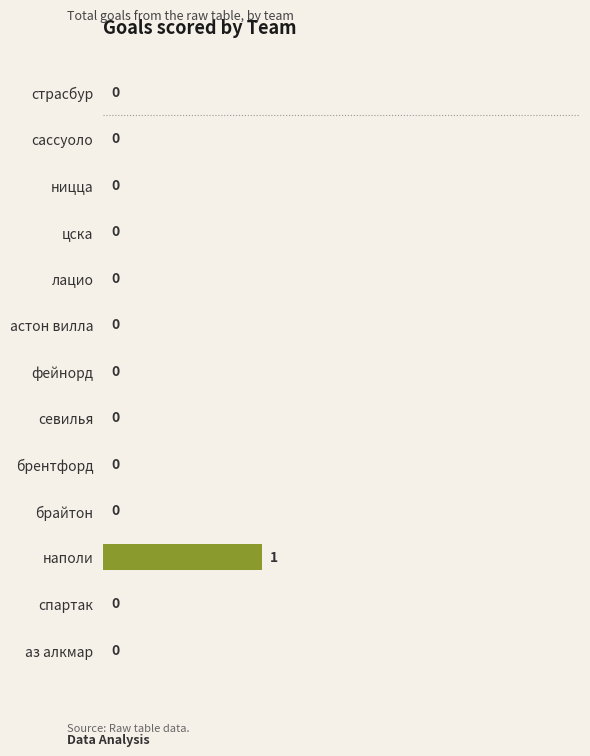

Are the bars grouped side by side (vs. stacked)?

No